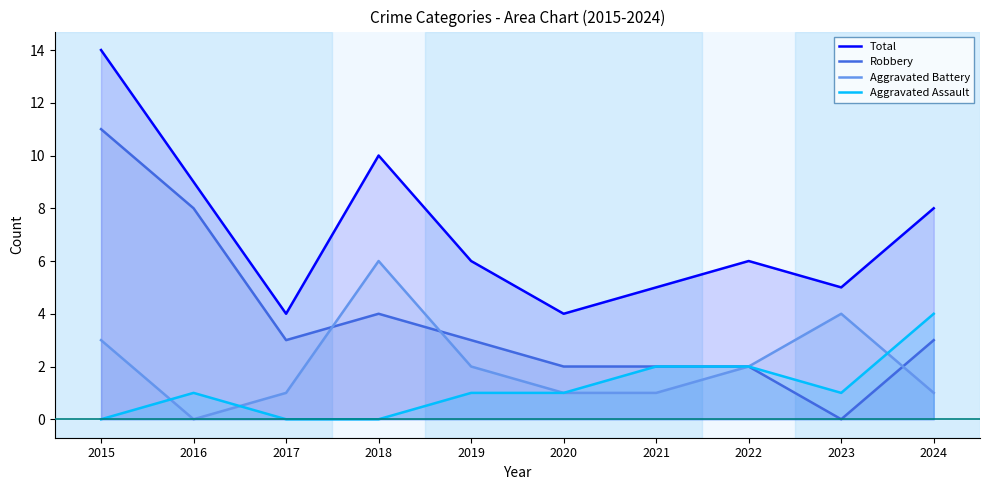

How many interior local peaks does the Aggravated Battery series have?

2